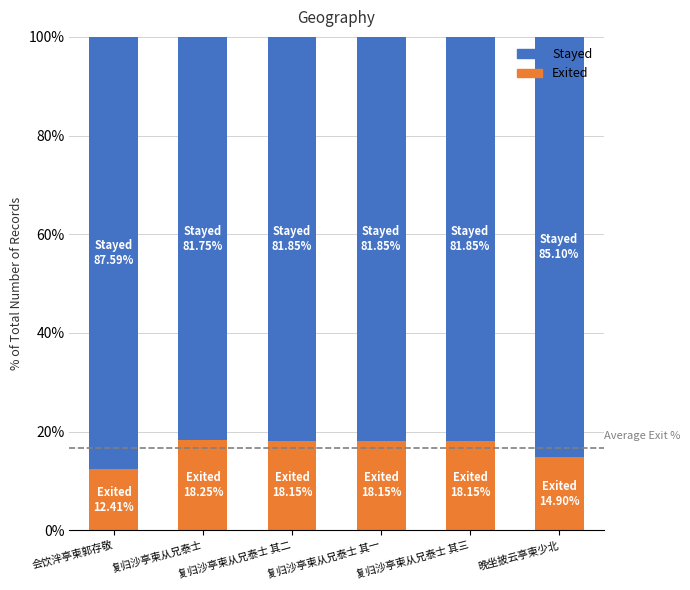

What is the maximum value for Exited?

18.2